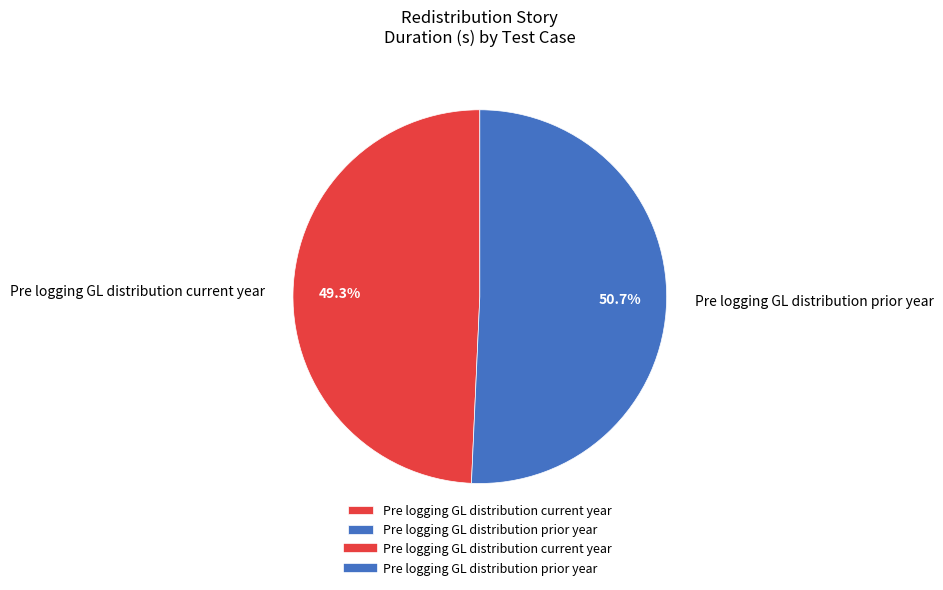

Between Pre logging GL distribution prior year and Pre logging GL distribution current year, which is larger?

Pre logging GL distribution prior year